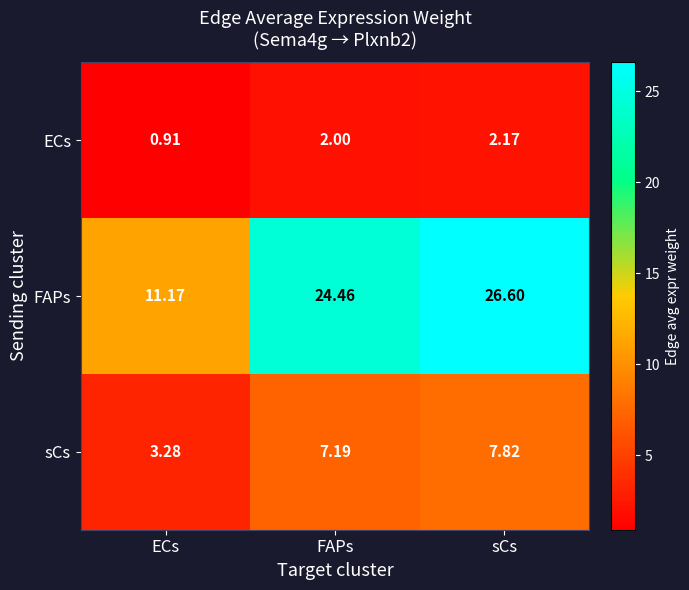

At which category does the chart reach its peak across all series?

sCs